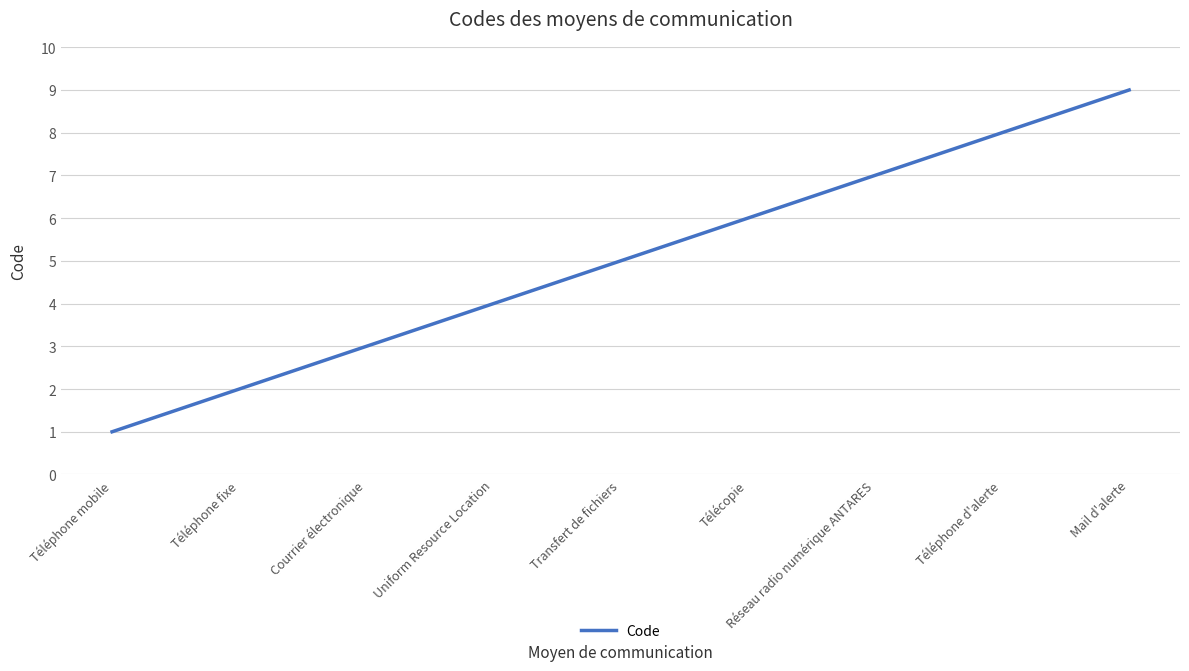

What is the greatest value displayed?

9